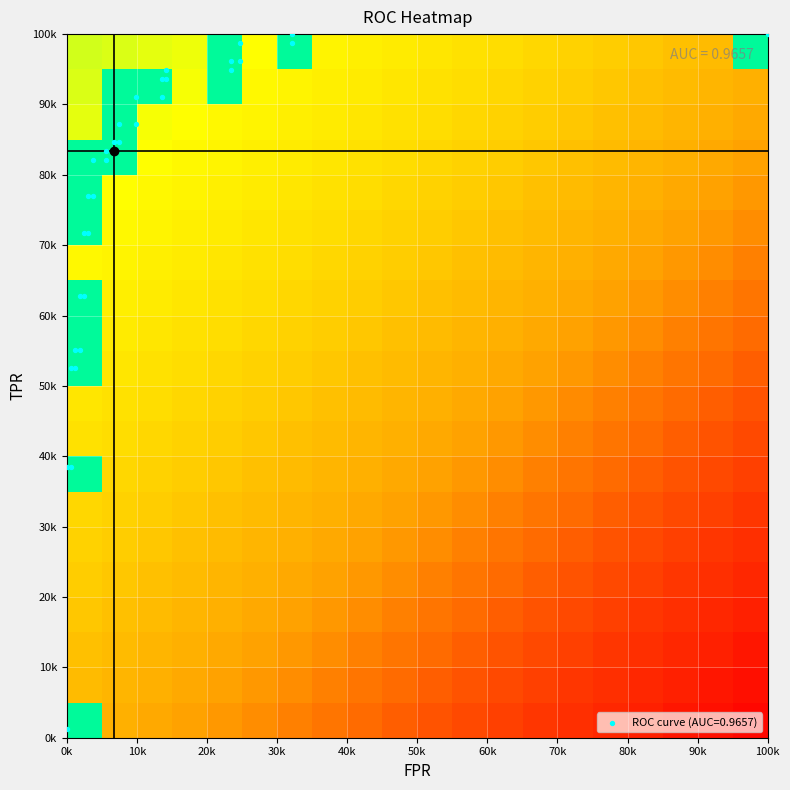

What is the maximum value shown in the chart?

2.0